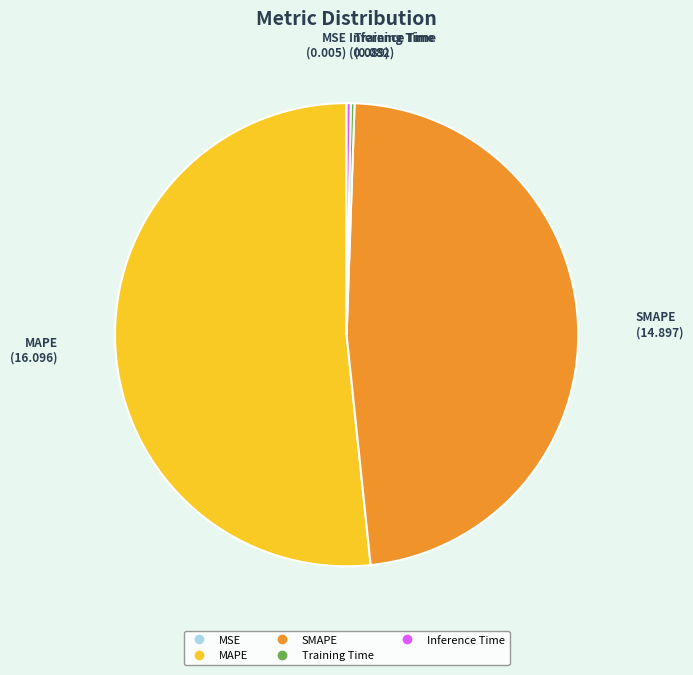

Which category has the biggest portion of the pie?

MAPE